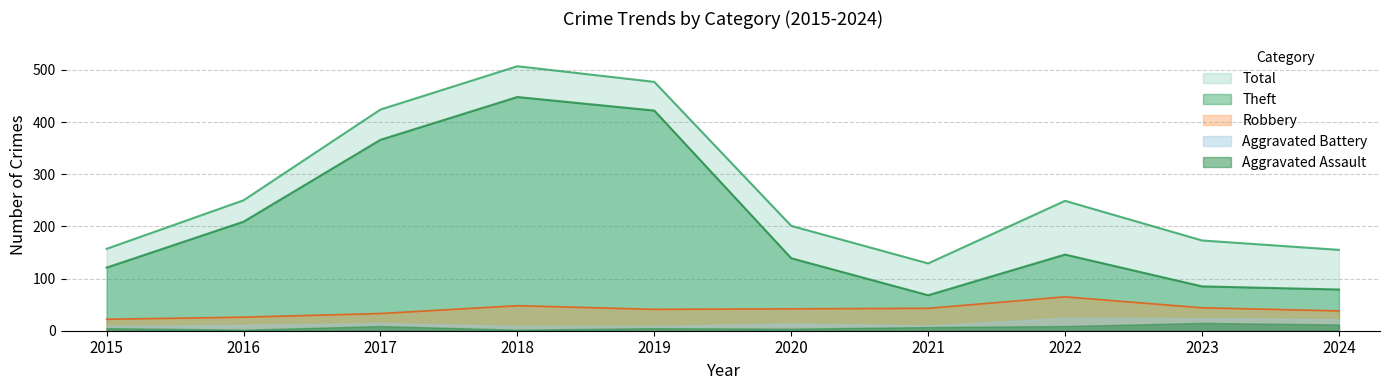

True or false: Total and Robbery cross at least once.

False